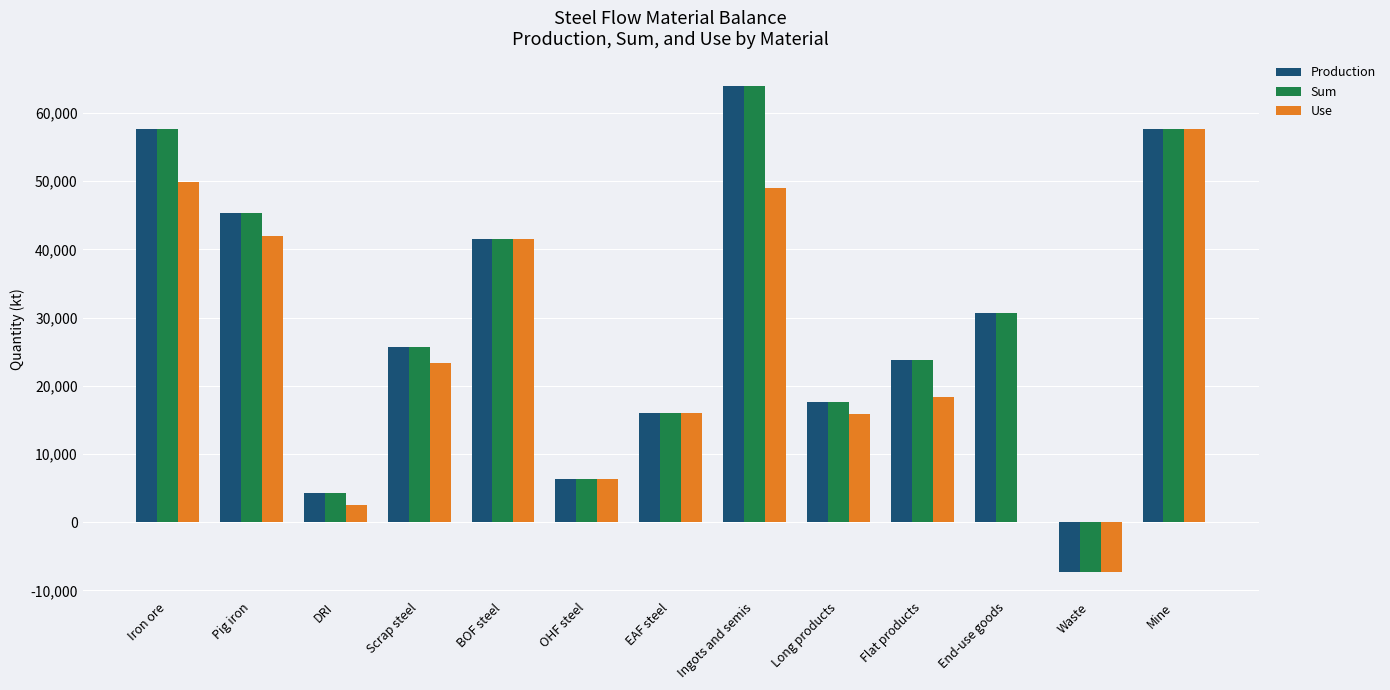

What is the greatest value displayed?

63994.0